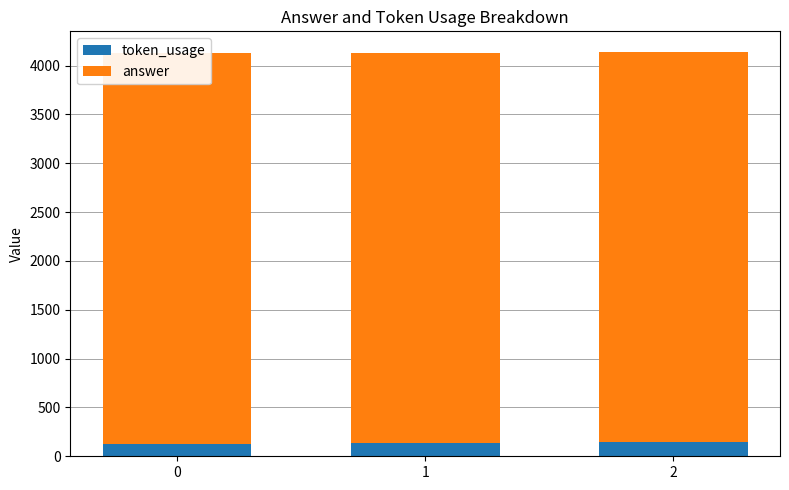

What is the approximate value of token_usage at 0, to the nearest 10?

130